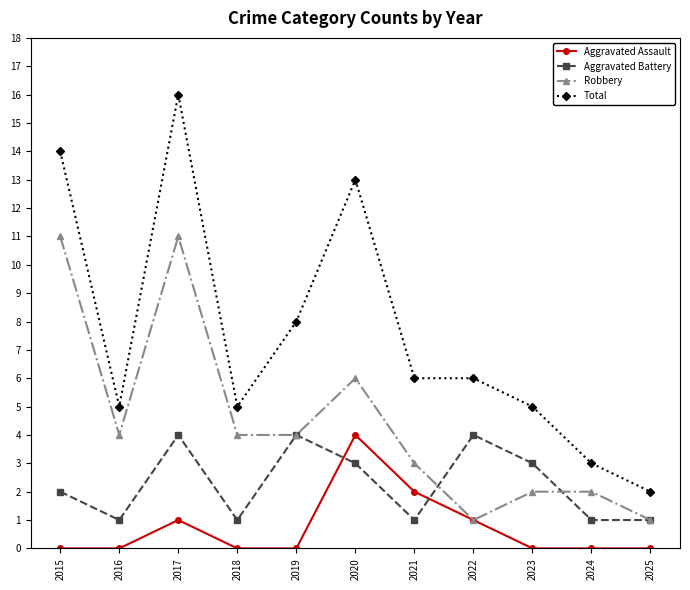

How many values in the Total series are below 6?

5